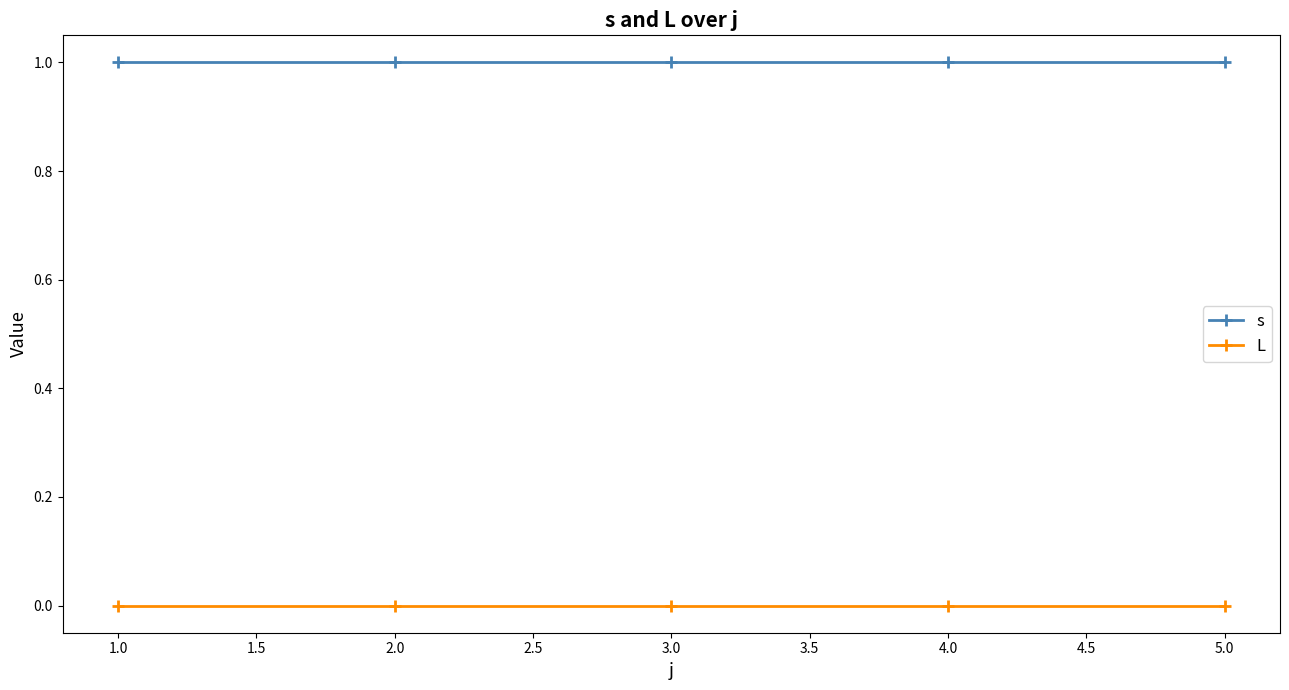

True or false: s and L cross at least once.

False